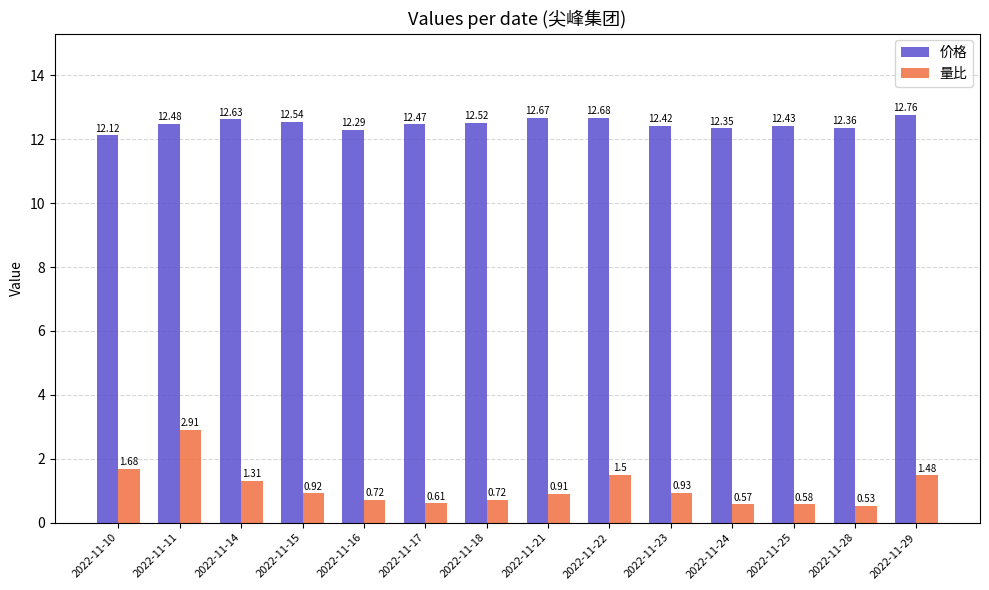

Is the value of 价格 at 2022-11-28 greater than the value of 量比 at 2022-11-21?

Yes